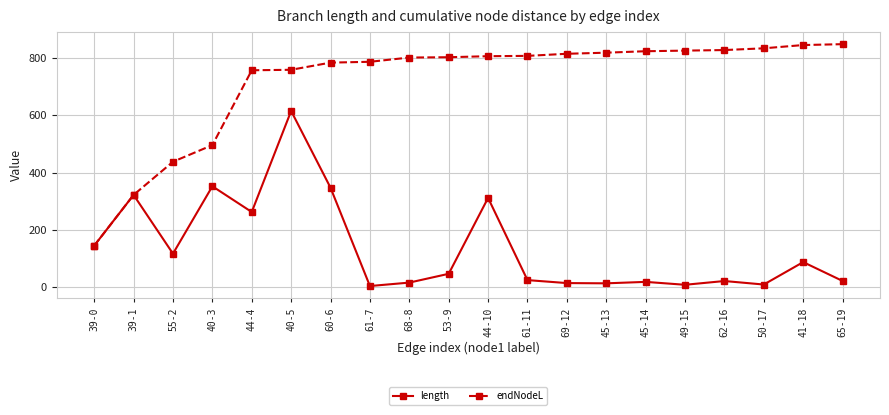

The length series shows 95.8 at 40-3. True or false?

False